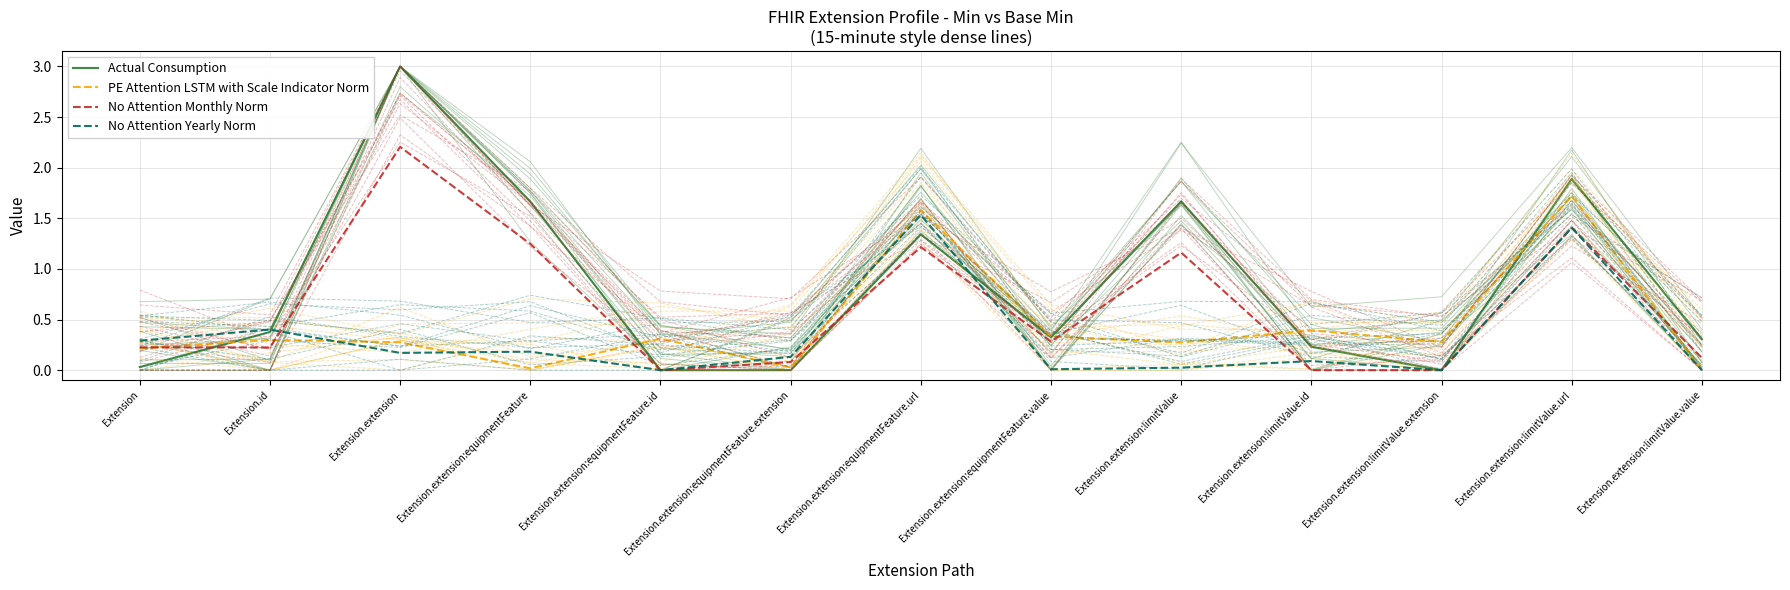

The value of PE Attention LSTM with Scale Indicator Norm at Extension.extension:limitValue.extension is 0.3. True or false?

True